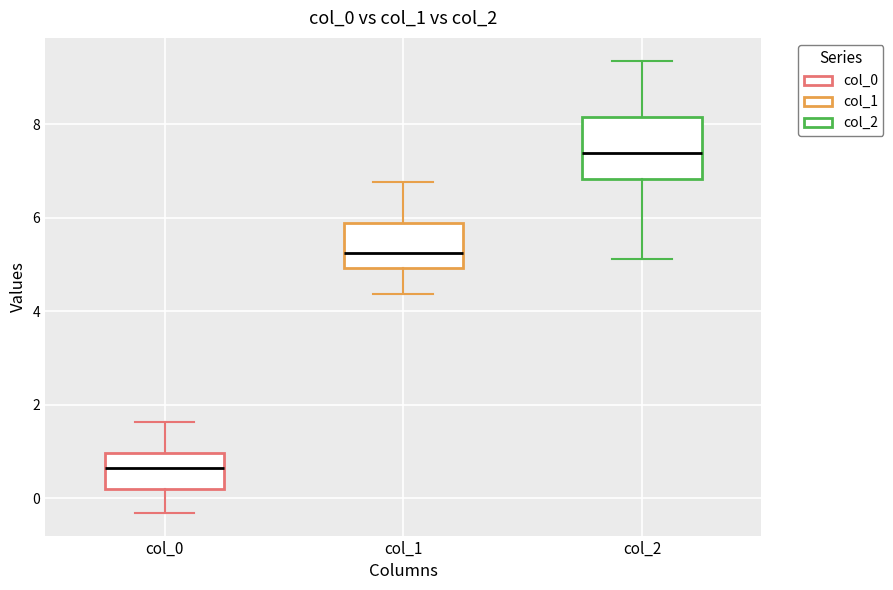

Reading left to right, transcribe this box plot: for each box, give where its median line is, the range the box spans, and where its two whiskers end, as read against the y-axis. The values are not printed on the chart, so give them approximately, as read against the axis.

col_0: median 0.6, box 0.2 to 1.0, whiskers -0.4 to 1.6
col_1: median 5.2, box 5.0 to 5.8, whiskers 4.4 to 6.8
col_2: median 7.4, box 6.8 to 8.2, whiskers 5.2 to 9.4